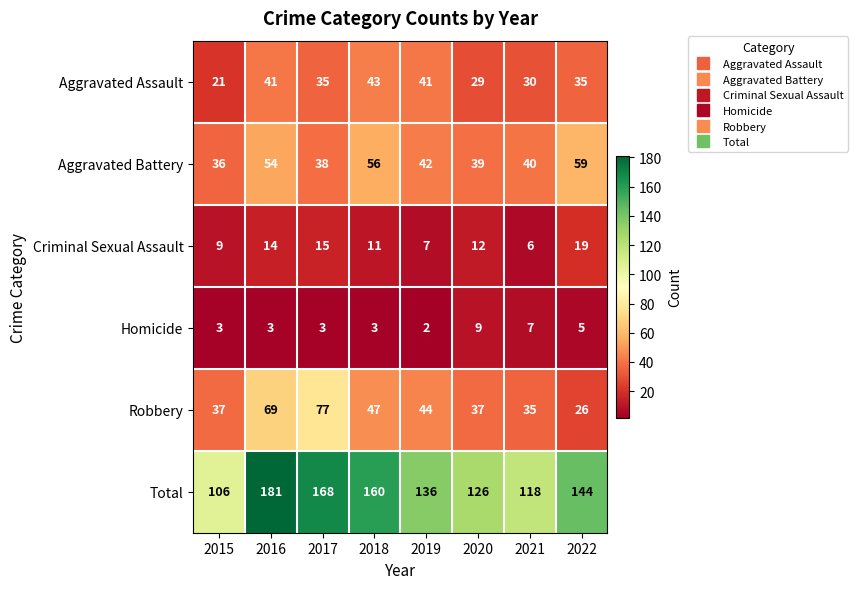

At which category is the sum across all series the highest?

2016